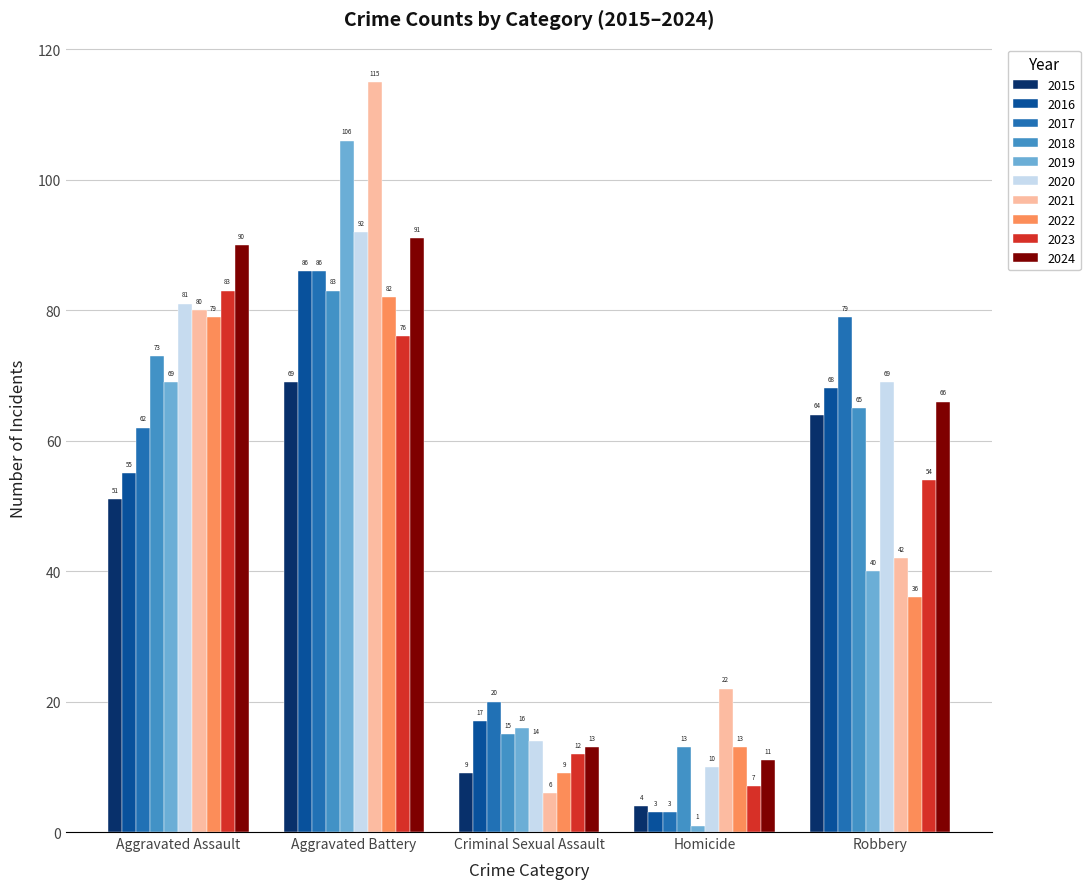

Reading left to right, what are all the values shown in this chart?

2015: 51	69	9	4	64
2016: 55	86	17	3	68
2017: 62	86	20	3	79
2018: 73	83	15	13	65
2019: 69	106	16	1	40
2020: 81	92	14	10	69
2021: 80	115	6	22	42
2022: 79	82	9	13	36
2023: 83	76	12	7	54
2024: 90	91	13	11	66